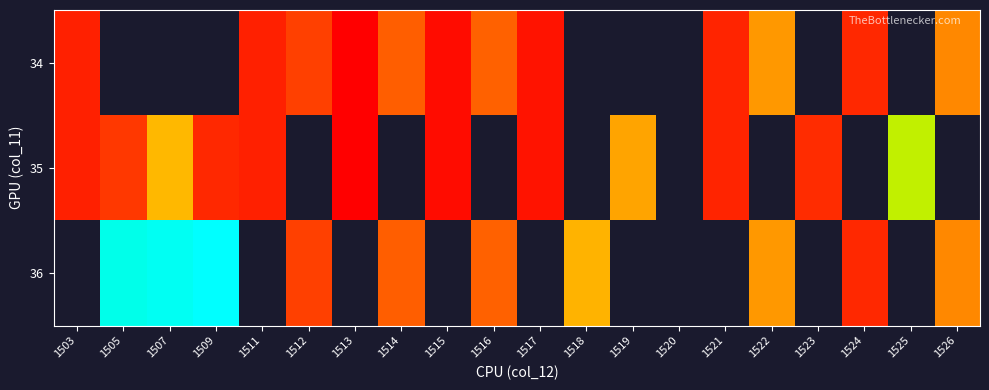

Which category has the highest value across all series?

1509